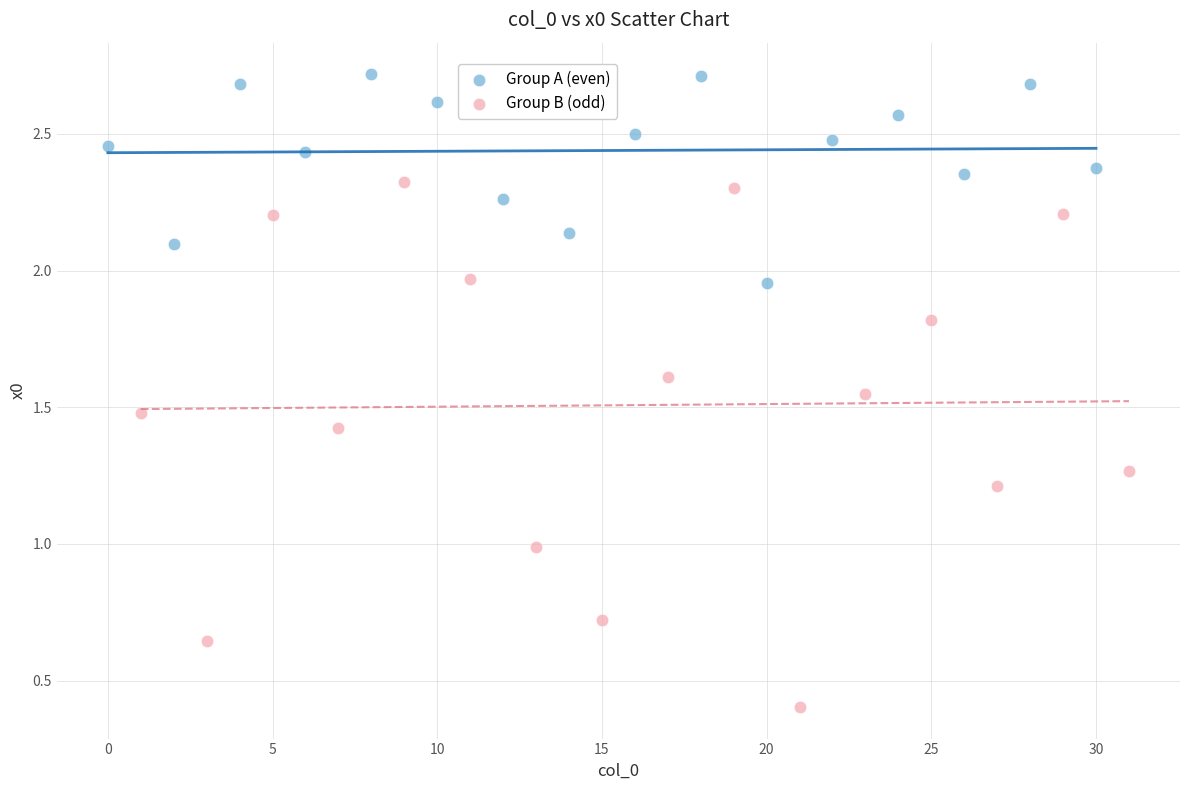

Which series has the widest spread of Y values?

Group B (odd)